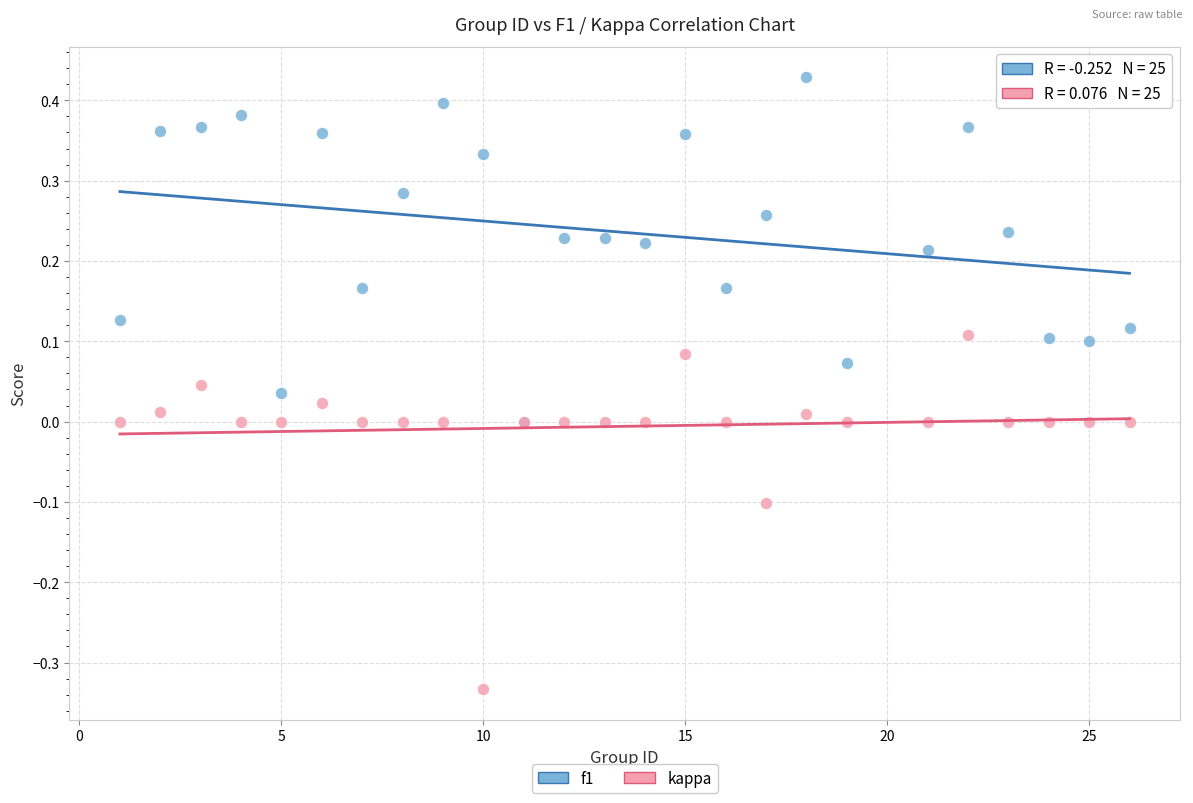

Which series contains the highest Y value?

f1